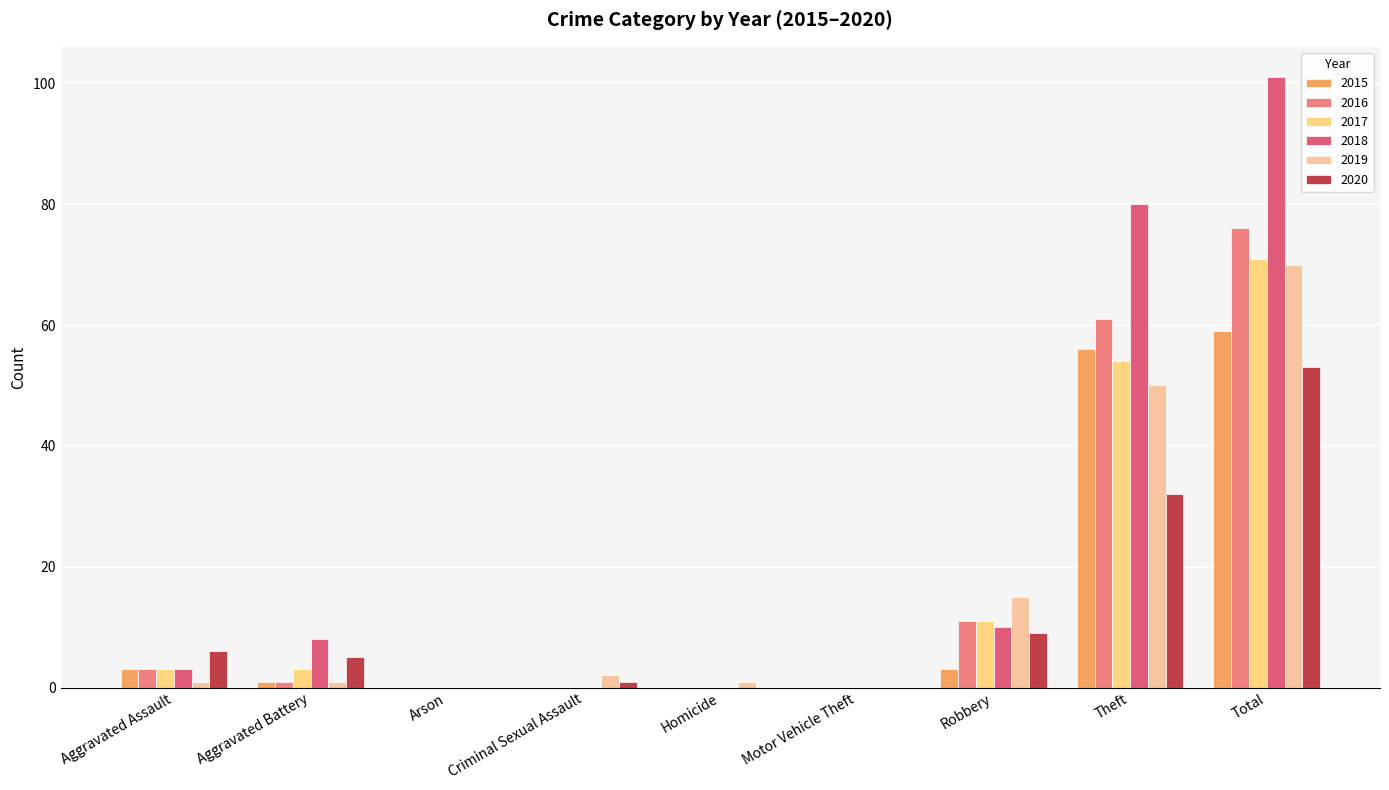

How many categories are shown in the chart?

9